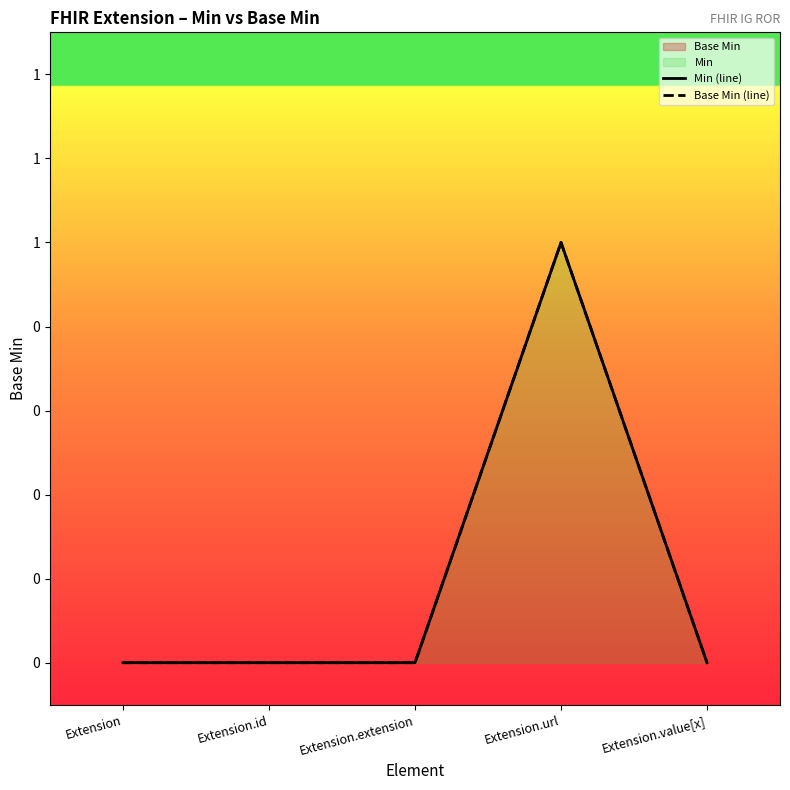

Which series has the largest range (max minus min)?

Min (line)